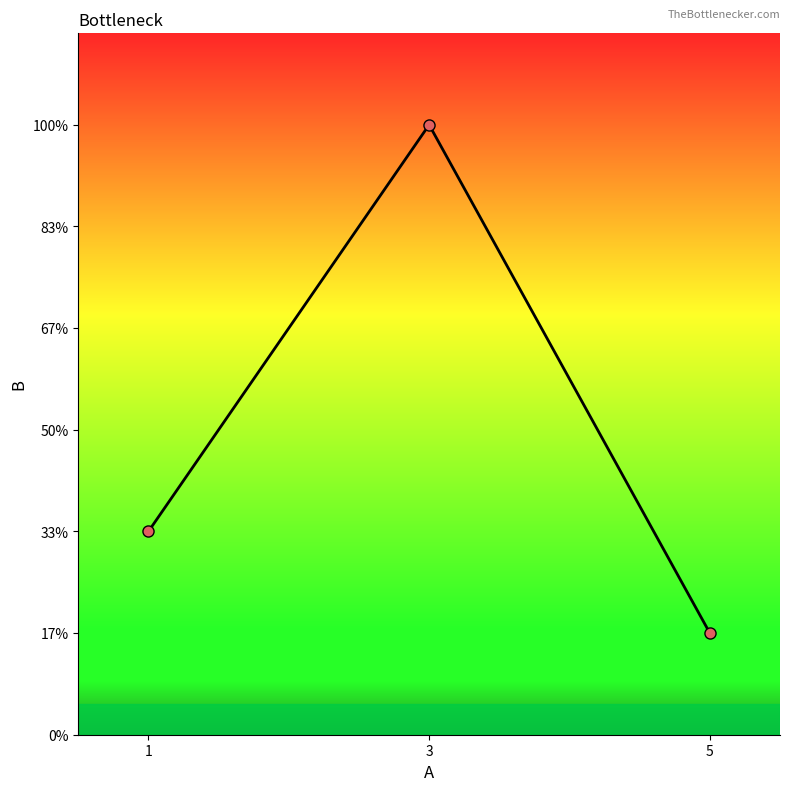

What is the smallest value displayed?

1